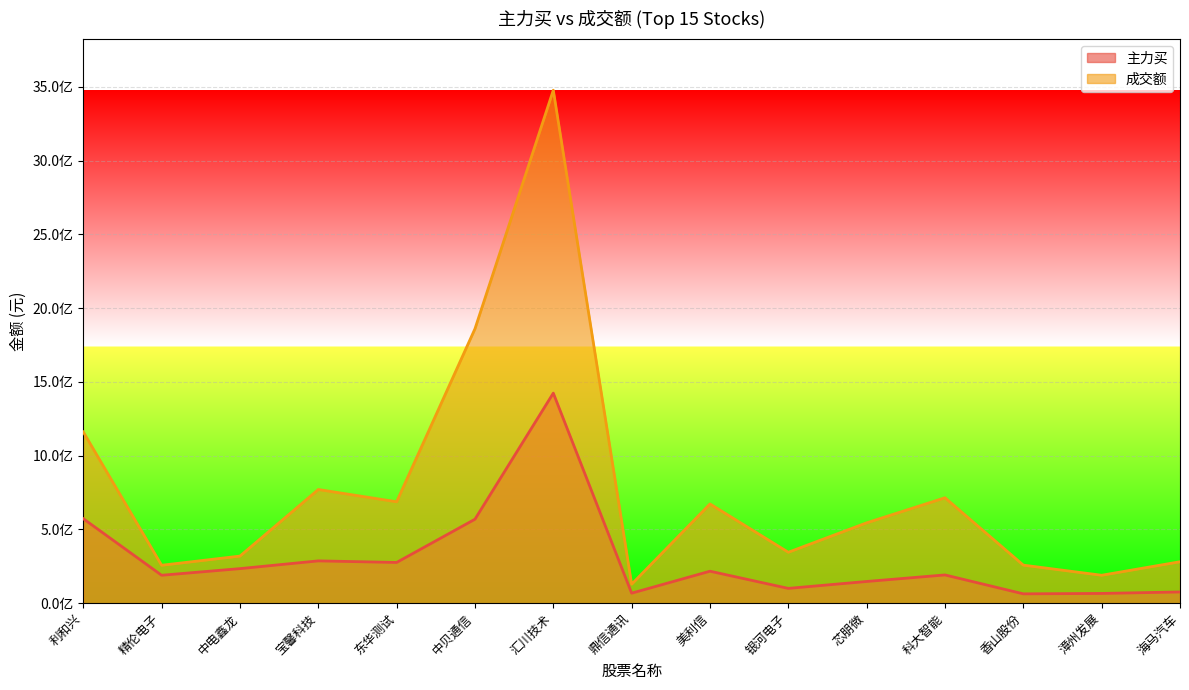

What is the value of the 主力买 point at the 6th from the left?

568964577